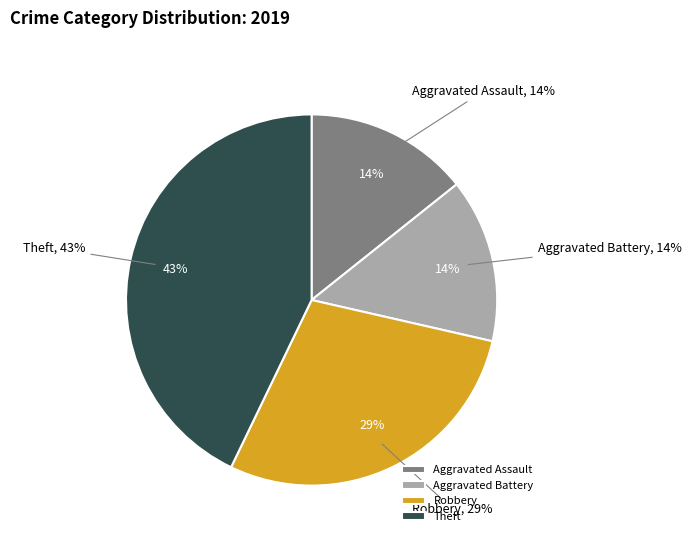

The Aggravated Battery slice represents 14% of the pie. True or false?

True